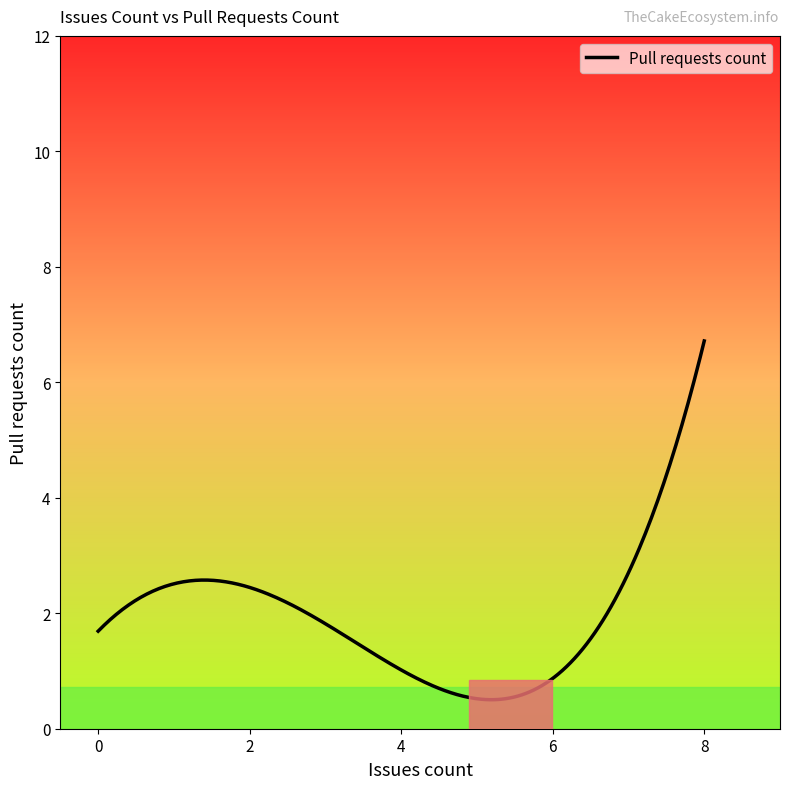

What is the maximum value shown in the chart?

6.7